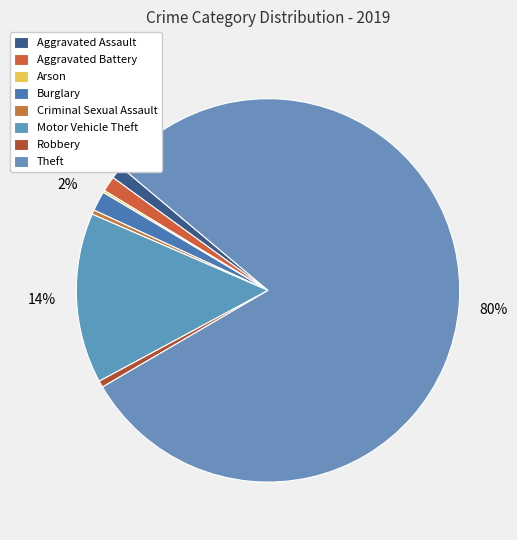

How many slices are in this pie chart?

8